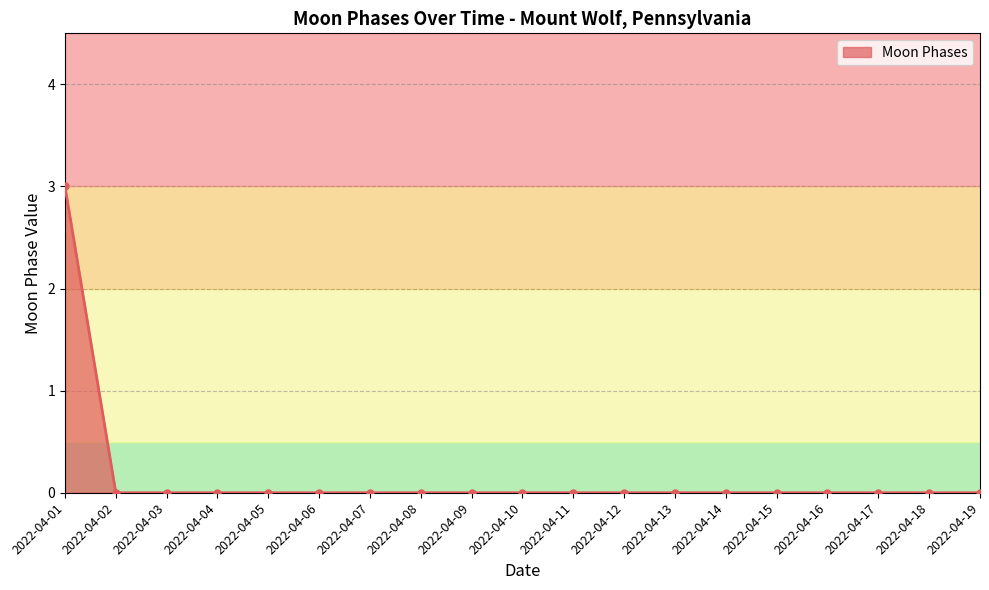

True or false: the data shows 1 at 2022-04-05.

False